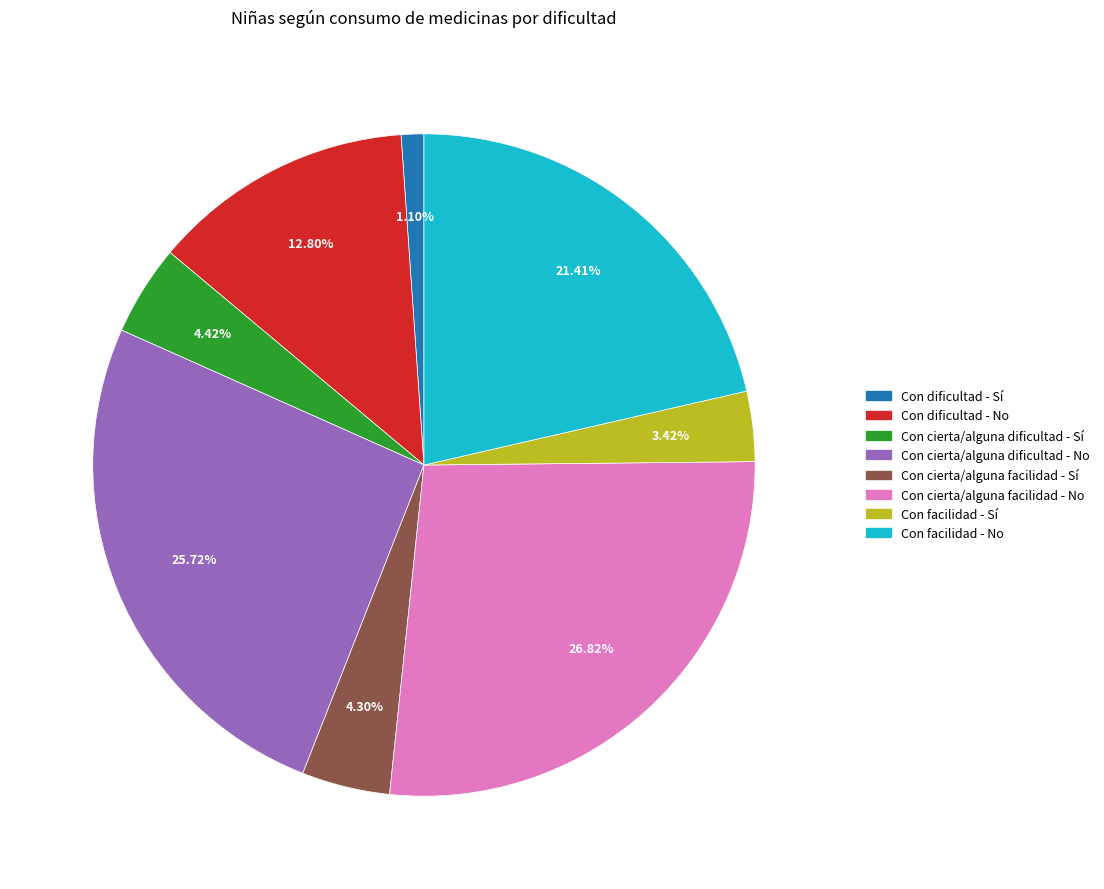

What is the smallest slice in the pie chart?

Con dificultad - Sí